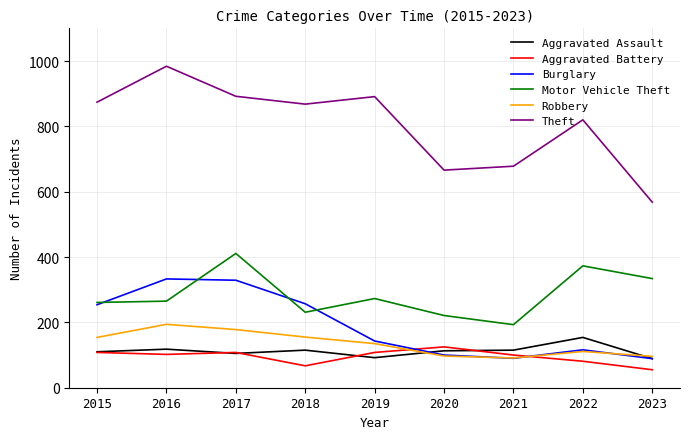

What is the difference between the maximum and minimum values in the Burglary series?

244